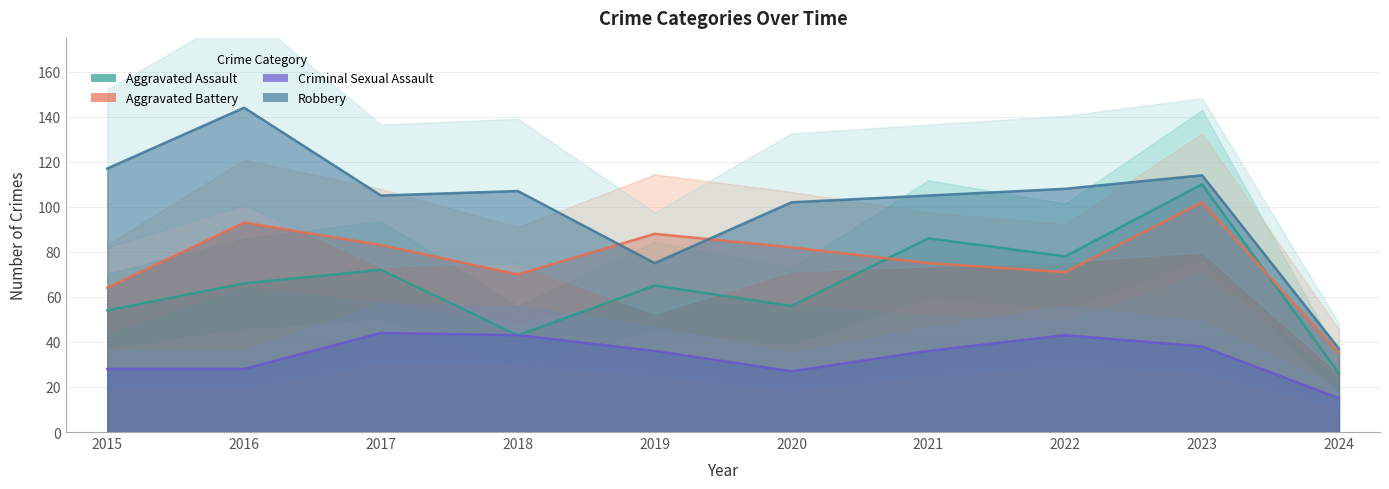

What is the sum of the Criminal Sexual Assault values at 2018 and 2021?

79